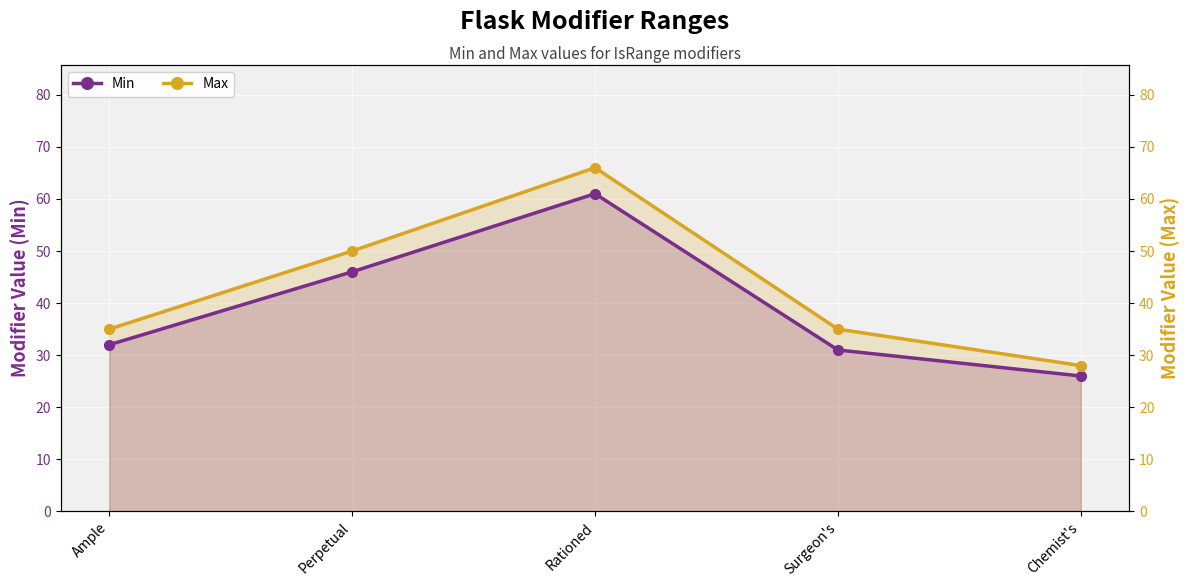

Which series has the largest Y range (max minus min)?

Max